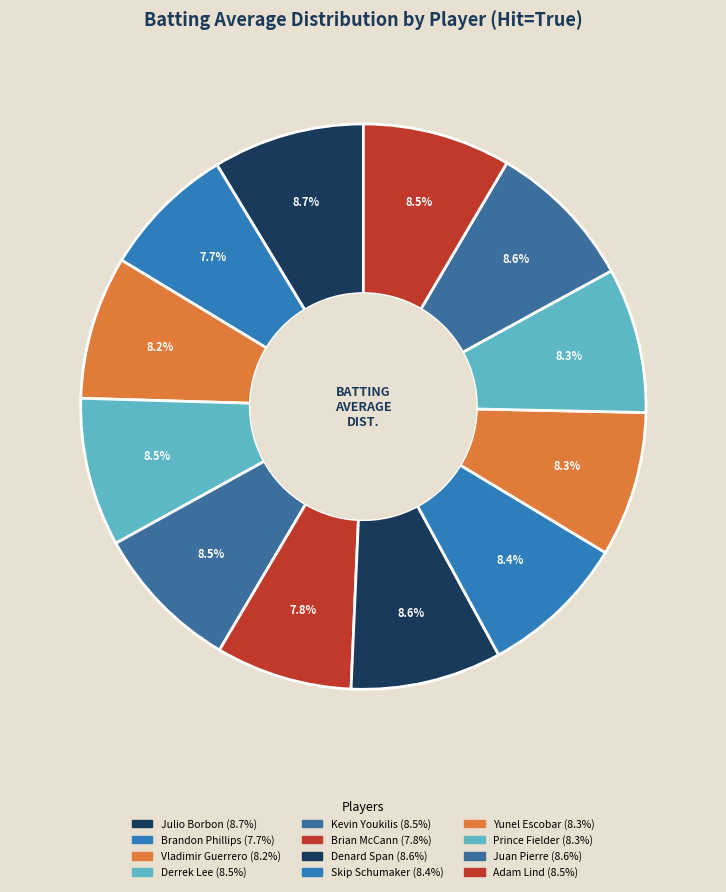

What percentage is NOT represented by Vladimir Guerrero?

91.8%